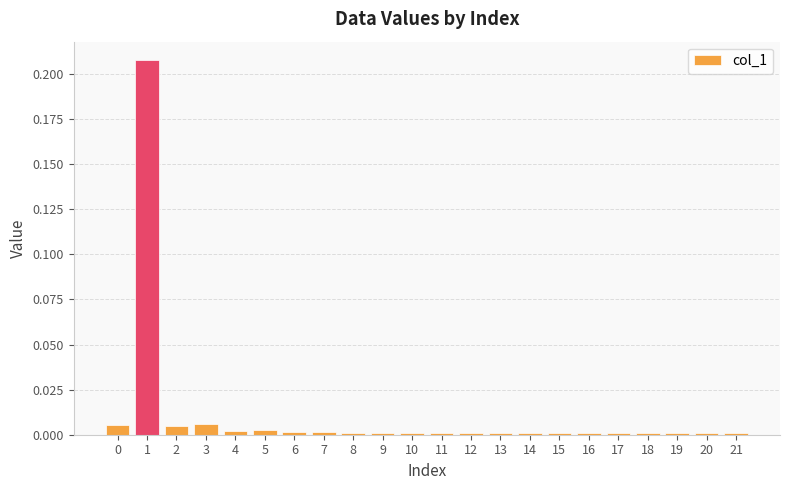

Is it true that the value at 17 is 0.0?

True